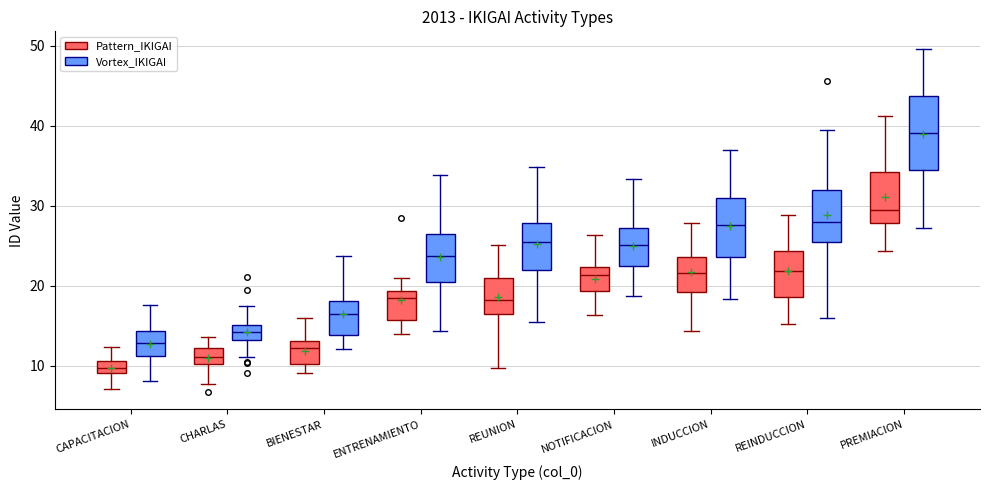

Where does the lower whisker of the box for BIENESTAR (Pattern_IKIGAI) end on the y-axis? The values are not printed on the chart, so give them approximately, as read against the axis.

9